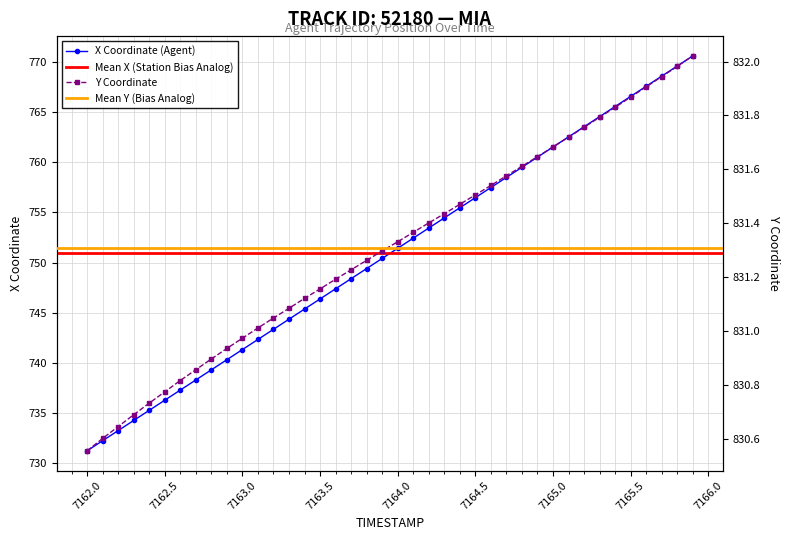

True or false: X Coordinate (Agent) has more than 1 points higher than both neighbors.

False